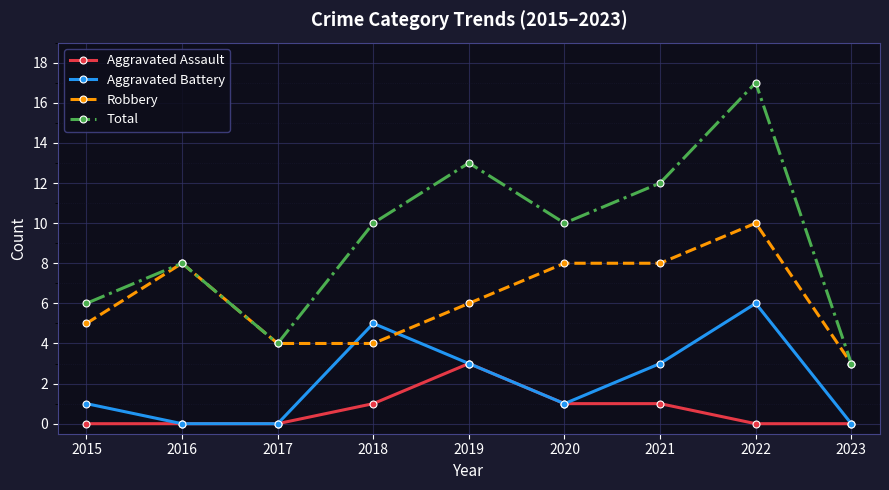

What is the sum of the Total values at 2023 and 2016?

11